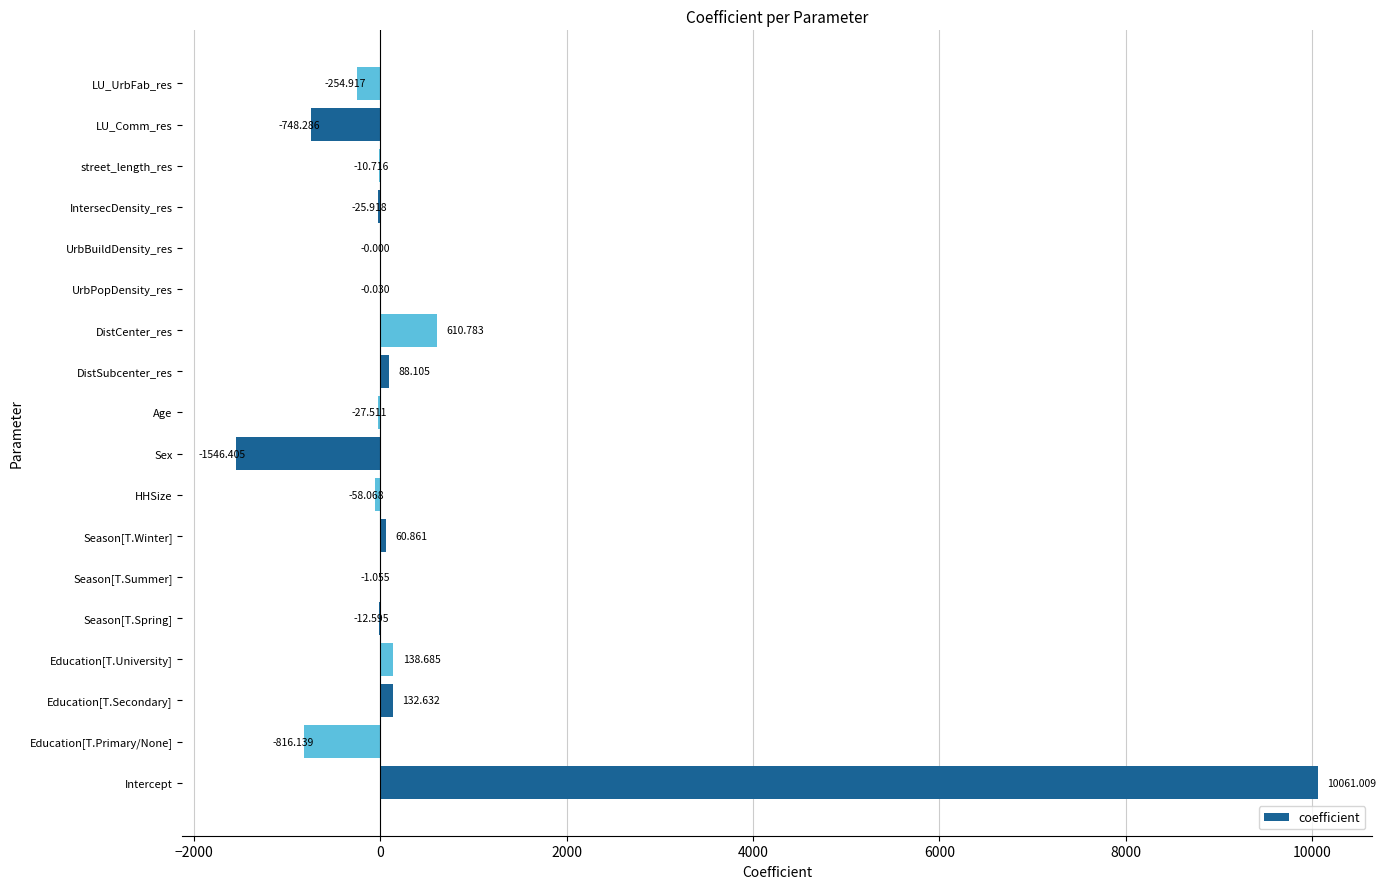

Which has a higher value, Education[T.Primary/None] or Season[T.Winter]?

Season[T.Winter]